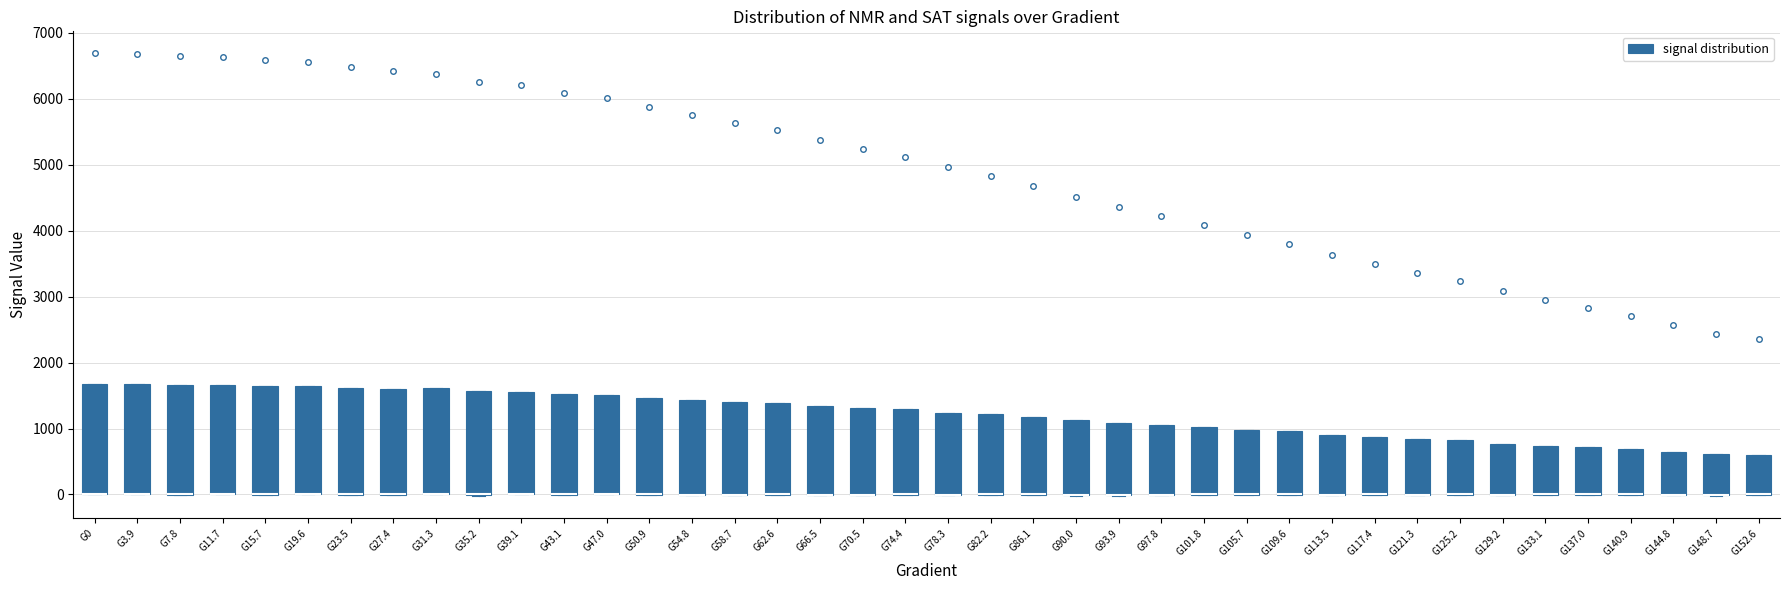

Where is the upper edge of the box for G23.5 on the y-axis? The values are not printed on the chart, so give them approximately, as read against the axis.

1600